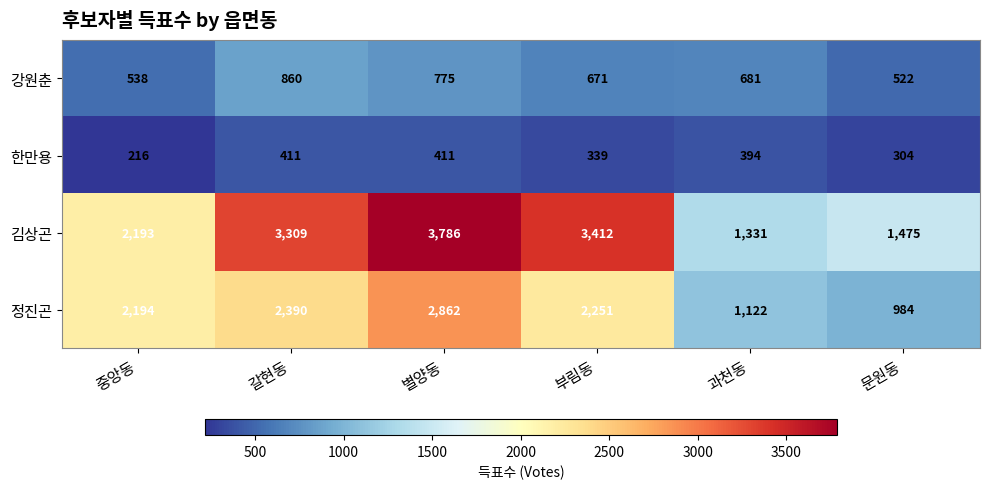

Rank the series at 과천동 from highest to lowest value.

김상곤, 정진곤, 강원춘, 한만용